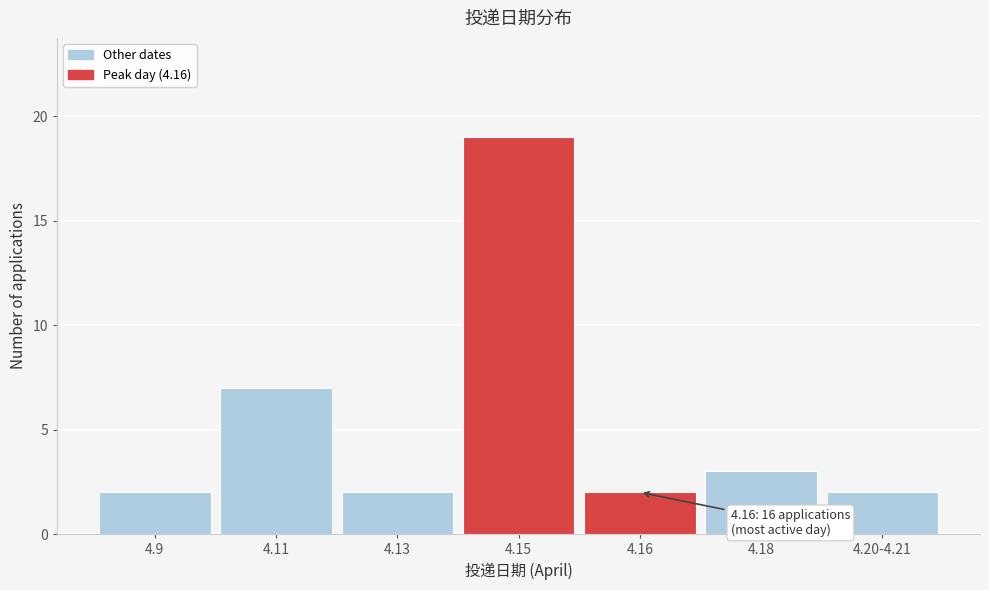

Reading right to left, what are all the values shown in this chart?

4.20-4.21=2	4.18=3	4.16=2	4.15=19	4.13=2	4.11=7	4.9=2